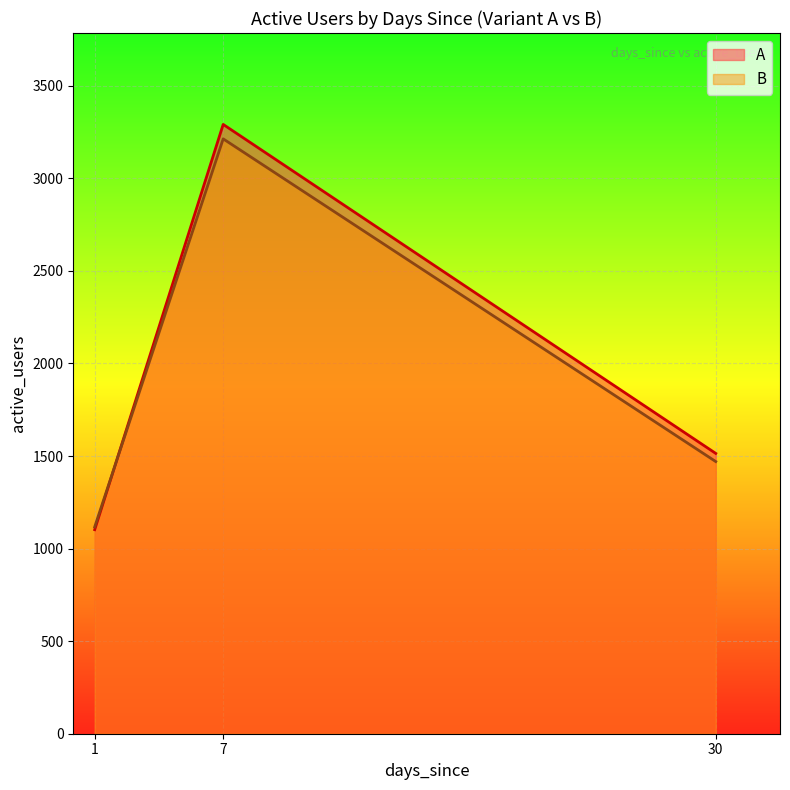

What are all the series names shown in the legend?

A, B